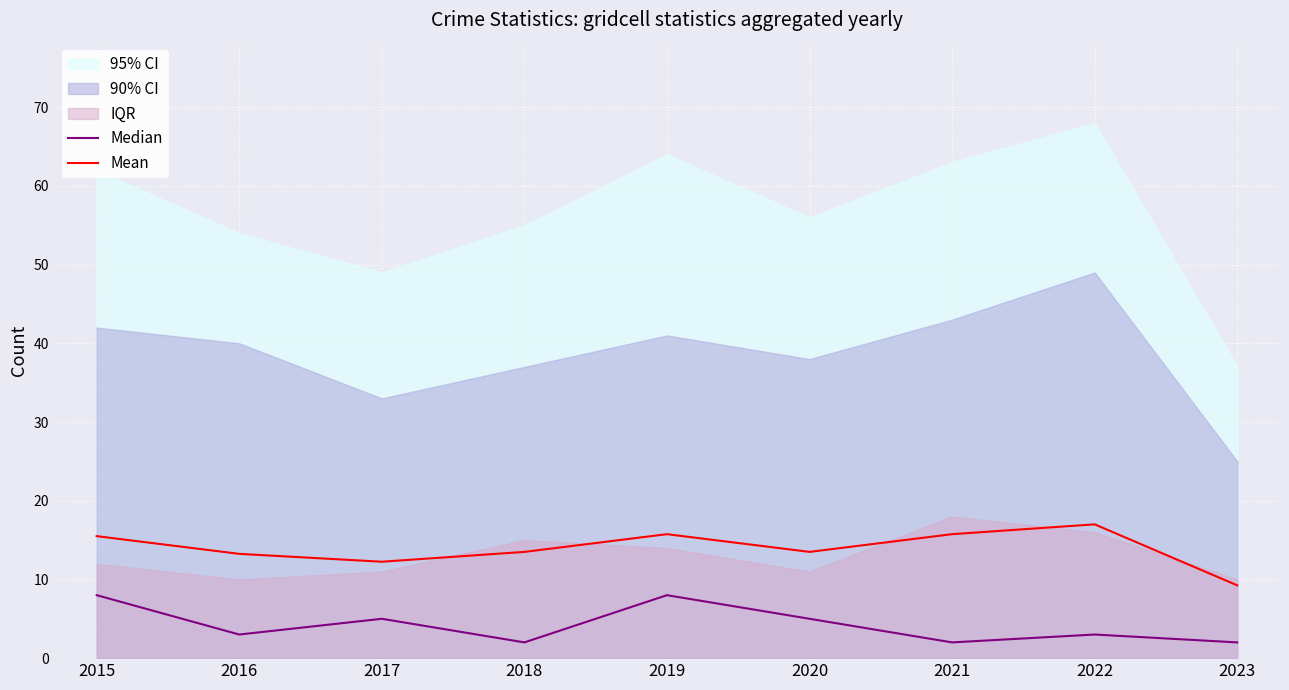

What is the minimum value for Median?

2.0